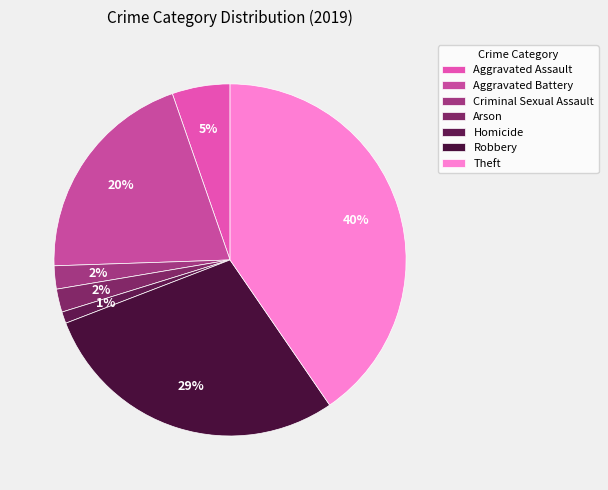

The Theft slice represents 40% of the pie. True or false?

True